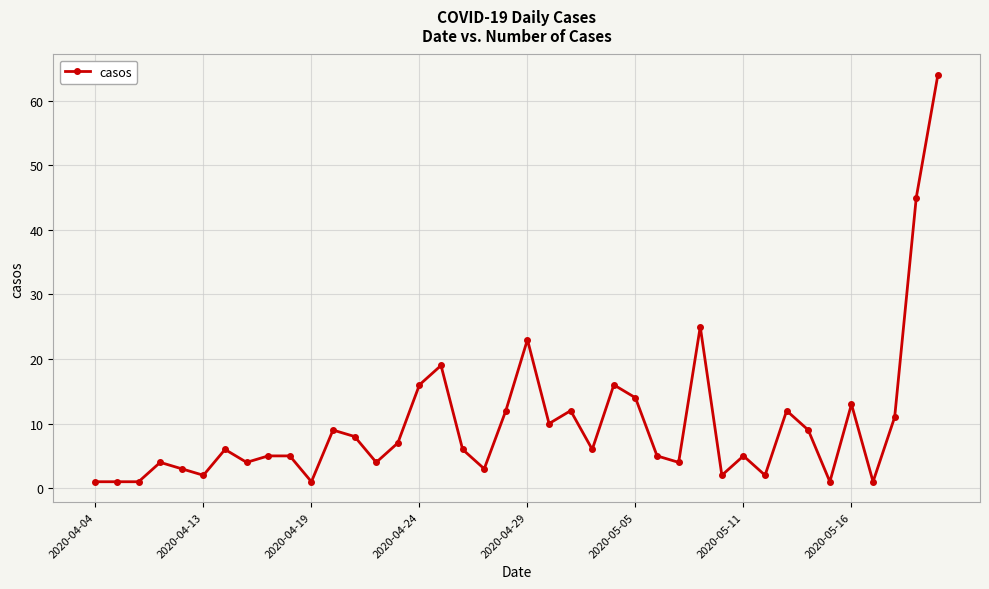

True or false: there are more than 0 points higher than both neighbors.

True